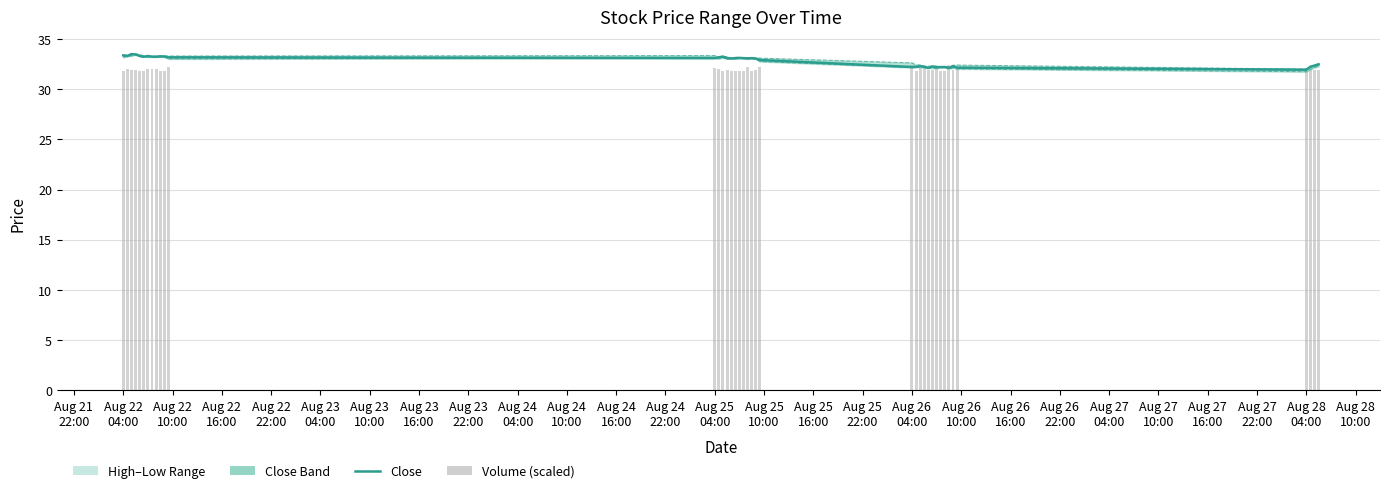

Reading left to right, extract all data points from this chart.

Close: 33.4	33.3	33.5	33.5	33.3	33.2	33.3	33.2	33.2	33.3	33.3	33.2	33.1	33.2	33.2	33.1	33.1	33.1	33.1	33.1	33.1	33.1	33.0	32.9	32.2	32.2	32.3	32.2	32.1	32.3	32.2	32.2	32.2	32.1	32.3	32.1	31.9	32.2	32.3	32.5
High: 33.4	33.4	33.5	33.5	33.5	33.3	33.3	33.2	33.3	33.3	33.3	33.3	33.3	33.2	33.2	33.2	33.1	33.2	33.2	33.1	33.1	33.1	33.1	33.1	32.6	32.4	32.4	32.3	32.3	32.3	32.3	32.2	32.2	32.2	32.4	32.4	32.0	32.2	32.4	32.5
Low: 33.2	33.3	33.3	33.5	33.3	33.2	33.2	33.2	33.2	33.2	33.2	33.0	33.1	33.0	33.1	33.0	33.0	33.0	33.1	33.0	33.0	33.0	33.0	32.8	32.2	32.2	32.2	32.1	32.1	32.1	32.1	32.2	32.2	32.0	32.1	32.0	31.7	32.0	32.2	32.3
Volume (scaled): 31.8	32.0	31.9	31.9	31.8	31.8	32.0	32.0	32.0	31.8	31.8	32.2	32.1	32.0	31.8	31.9	31.8	31.8	31.8	31.8	32.2	31.8	31.9	32.2	32.4	31.8	32.1	32.0	31.9	31.9	32.1	31.8	31.8	32.4	32.0	32.0	32.1	31.9	31.9	31.9